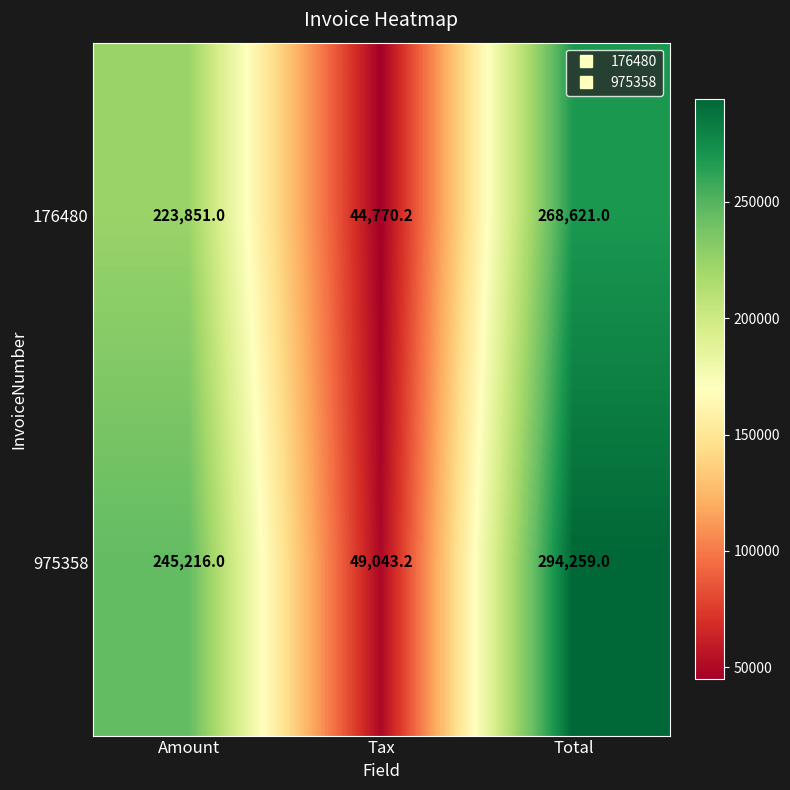

At Total, list the series in order from largest to smallest.

975358, 176480